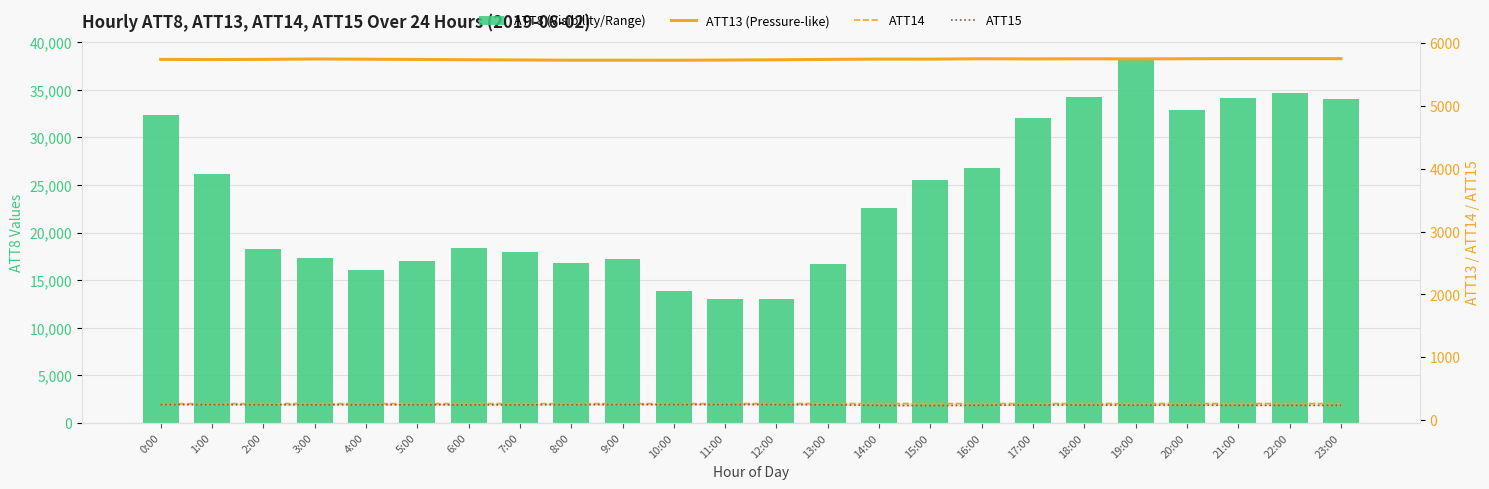

The ATT15 series shows 239.7 at 6:00. True or false?

True